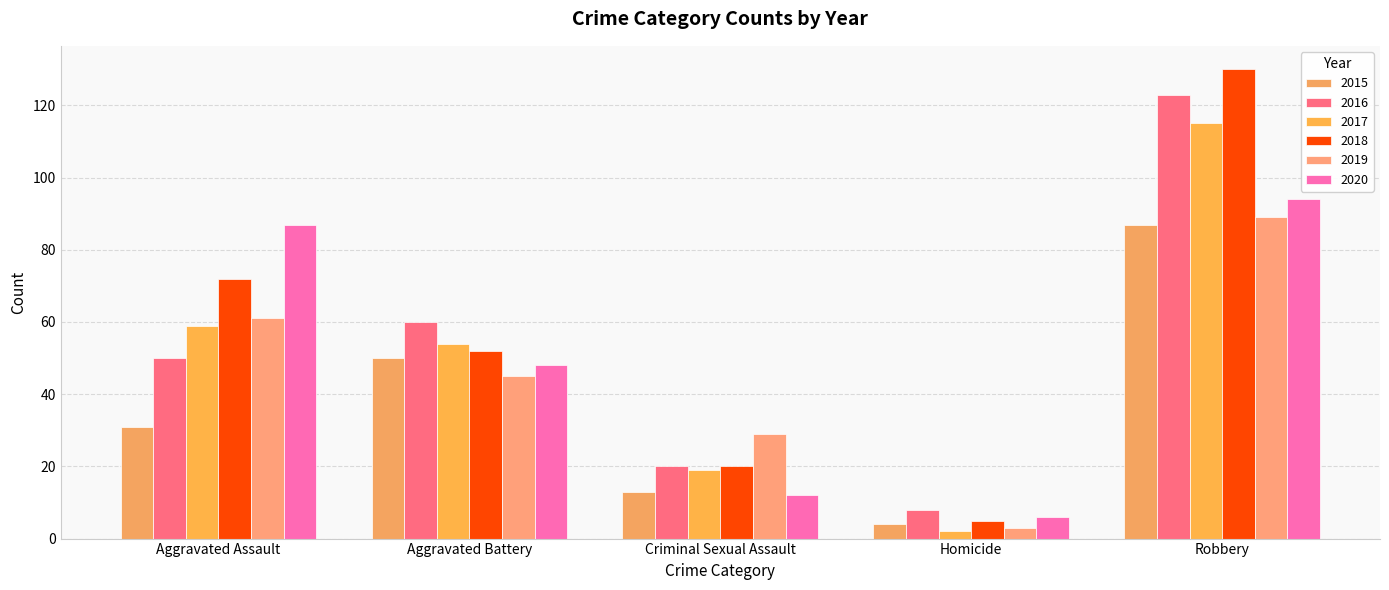

What are all the series names shown in the legend?

2015, 2016, 2017, 2018, 2019, 2020